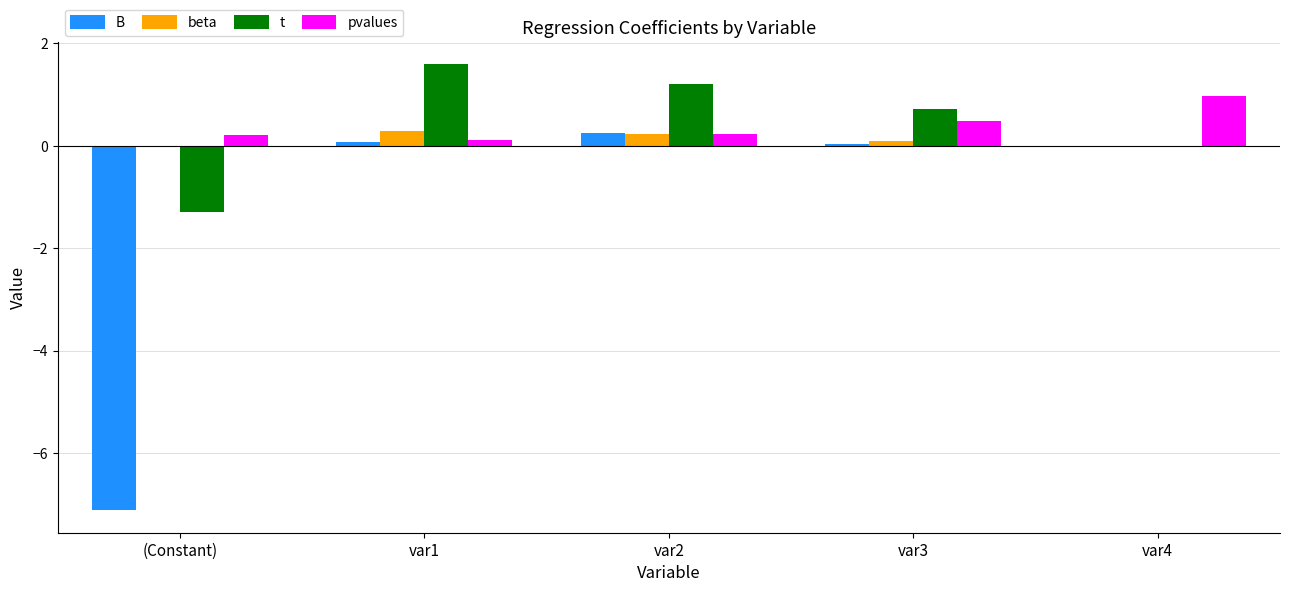

What is the total value across all series at (Constant)?

-8.2